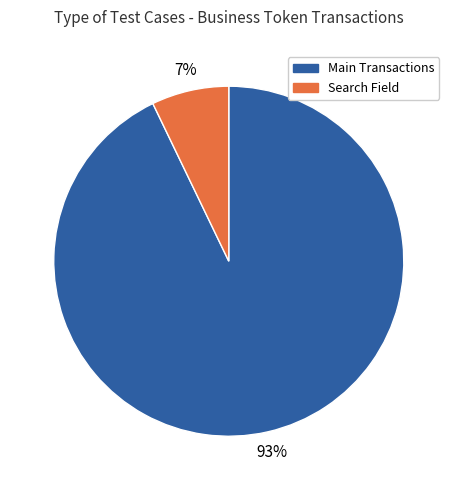

Does any single category account for the majority?

Yes